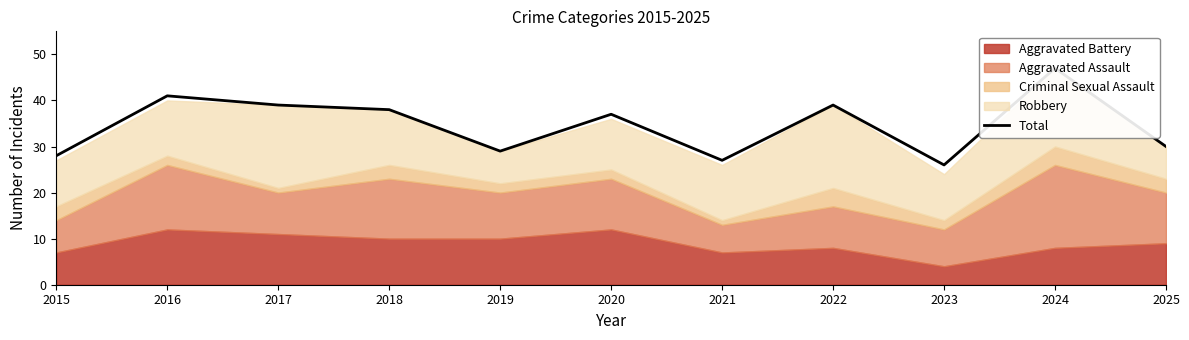

Which has a higher value, 2018 or 2021?

2018